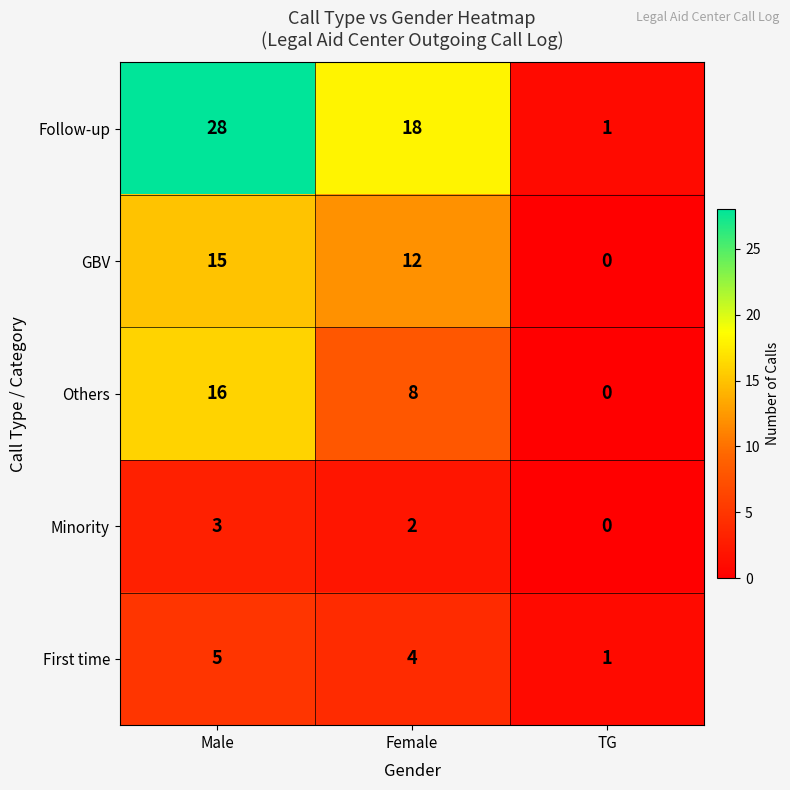

Where does the Others series first go above 8?

Male